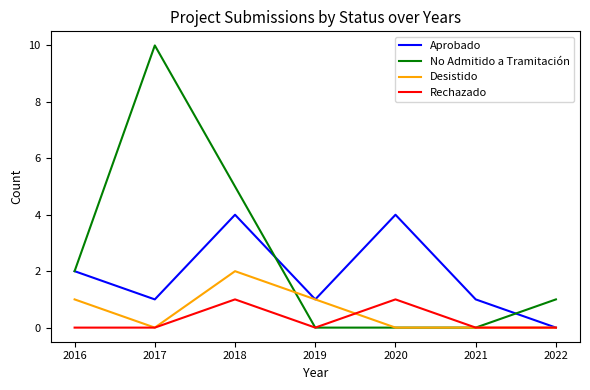

Which series has the largest total across all categories?

No Admitido a Tramitación